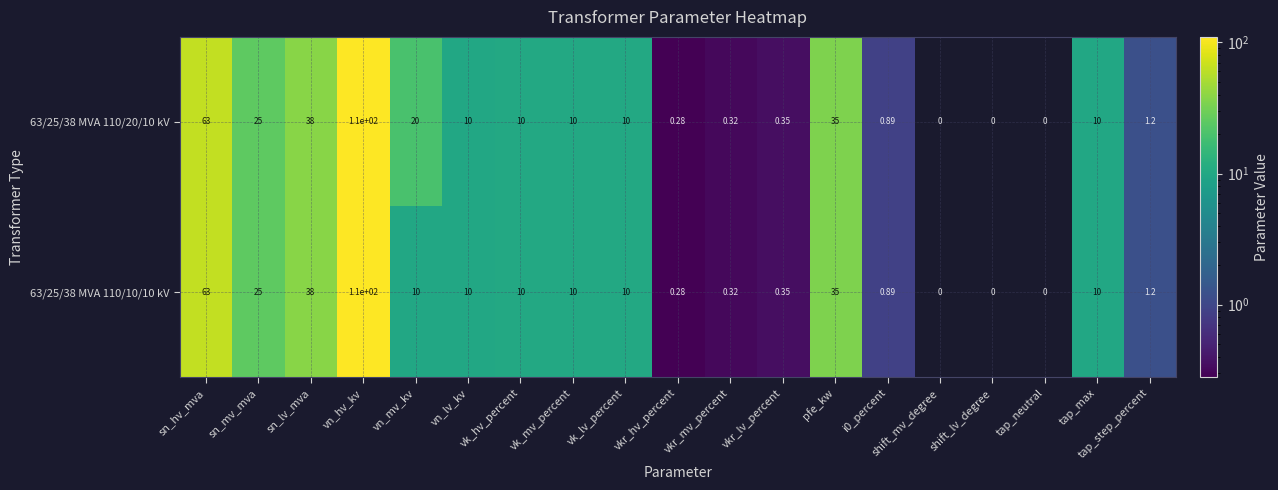

At which label is 63/25/38 MVA 110/20/10 kV closest to 55?

sn_hv_mva